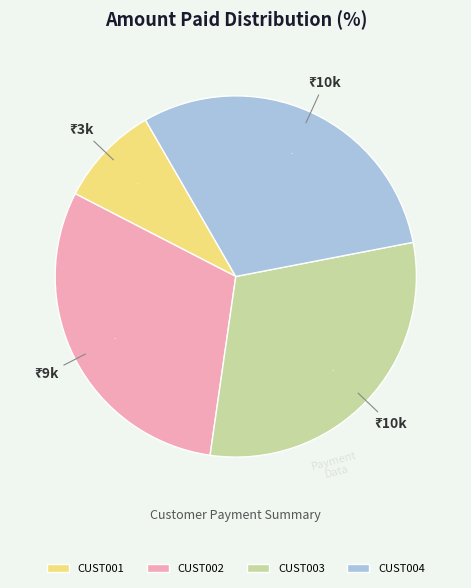

To the nearest percent, what is the difference between the largest and smallest slice percentages?

21%